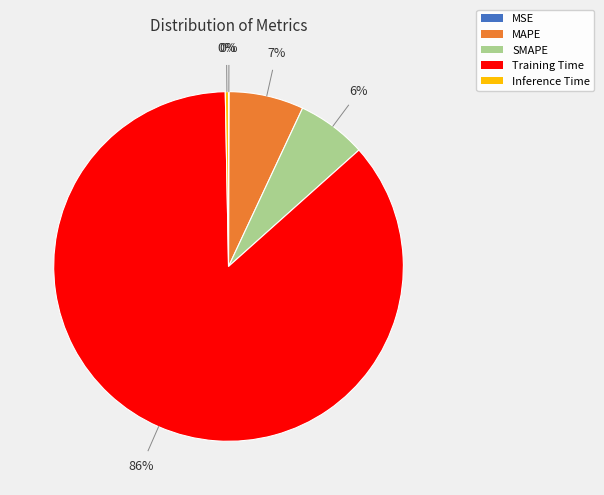

Which category has the biggest portion of the pie?

Training Time